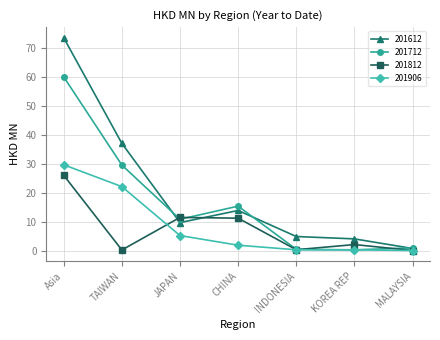

Which category has the highest value across all series?

Asia